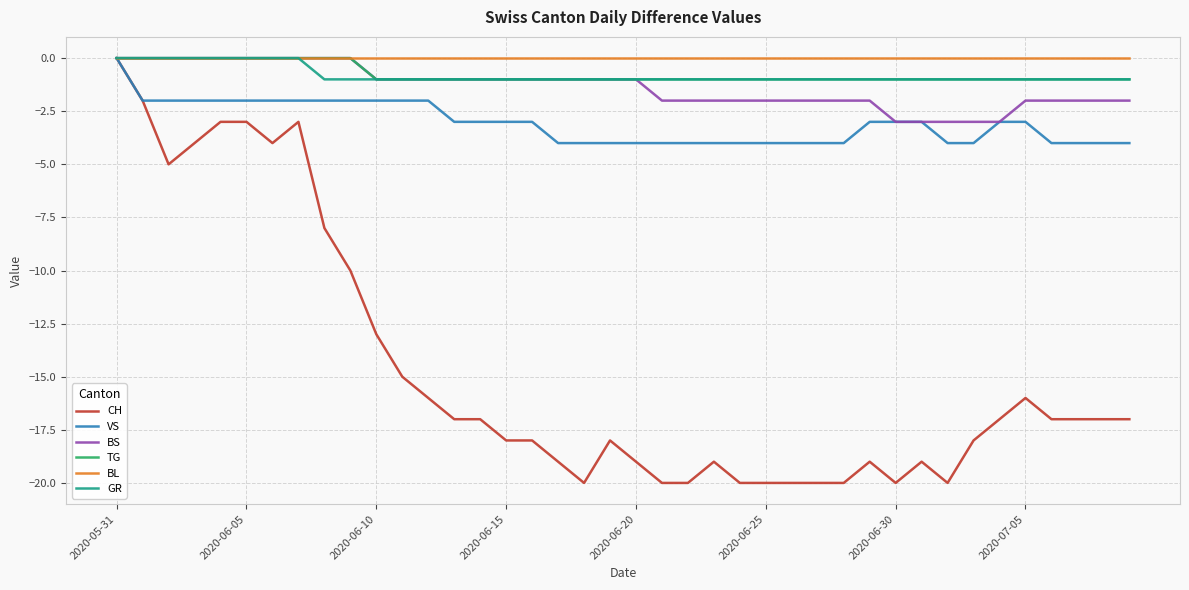

Which series has the largest range (max minus min)?

CH